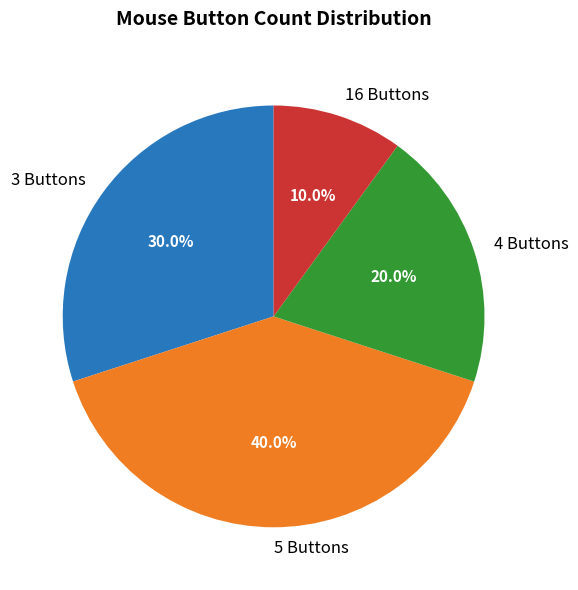

Approximately how many times larger is the value at 5 Buttons compared to 4 Buttons?

2.0